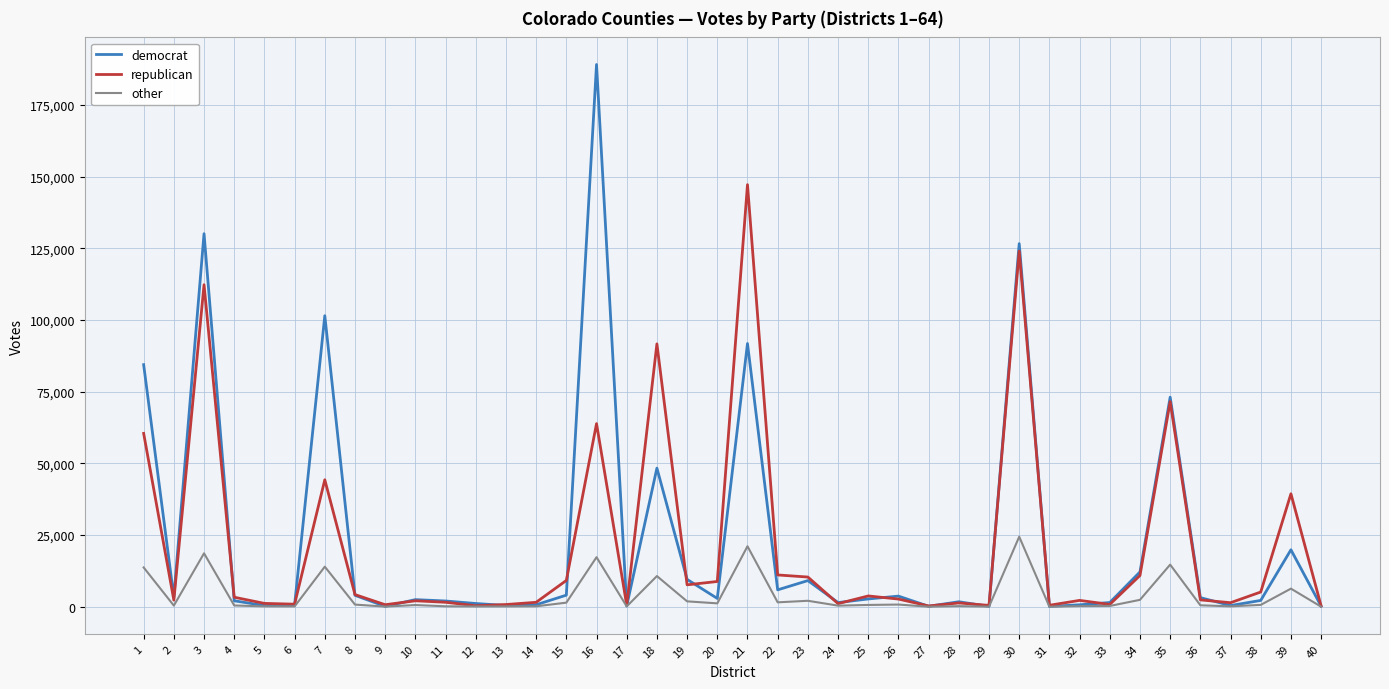

Which category has the highest value in the republican series?

21